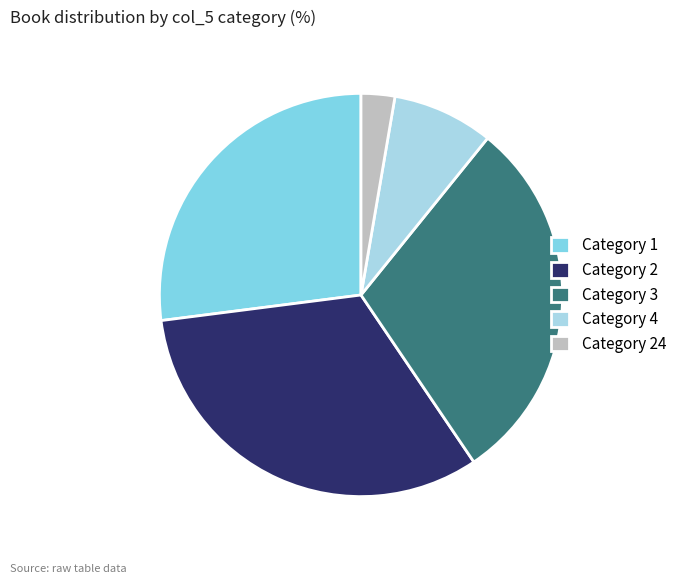

Between Category 4 and Category 1, which is larger?

Category 1